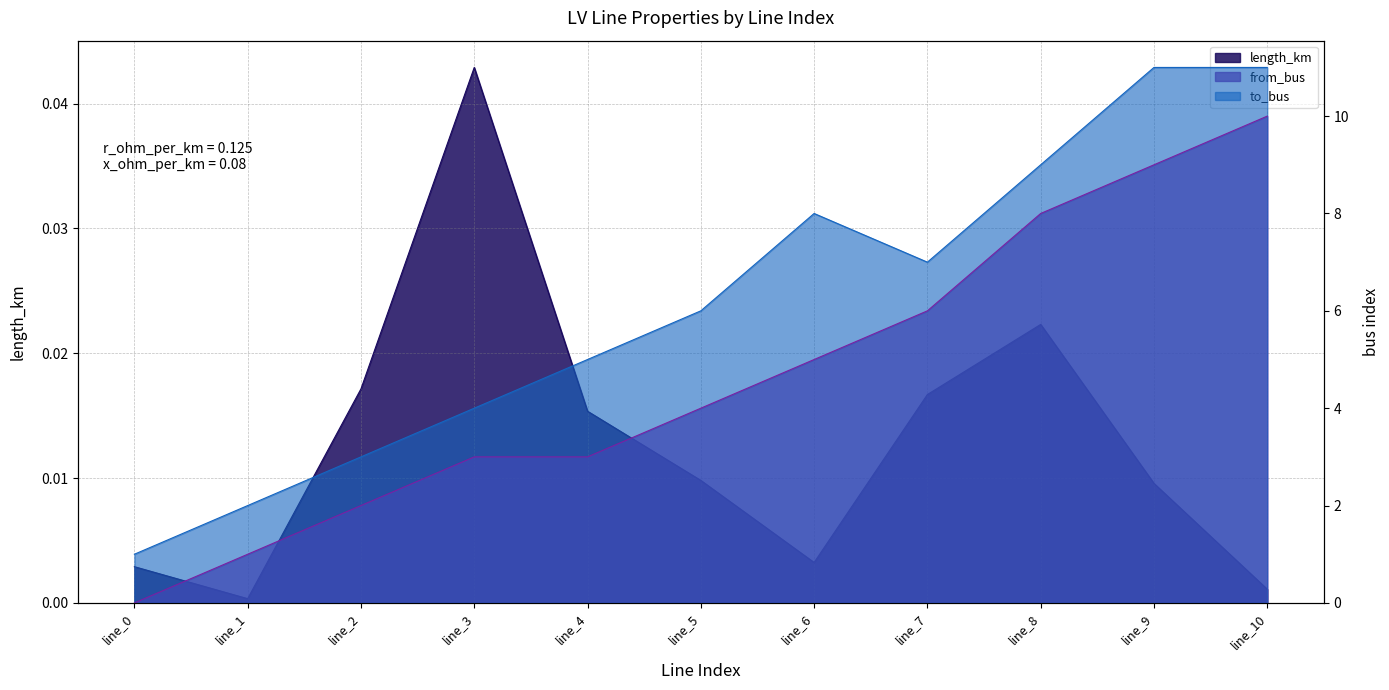

True or false: from_bus and to_bus cross at least once.

False